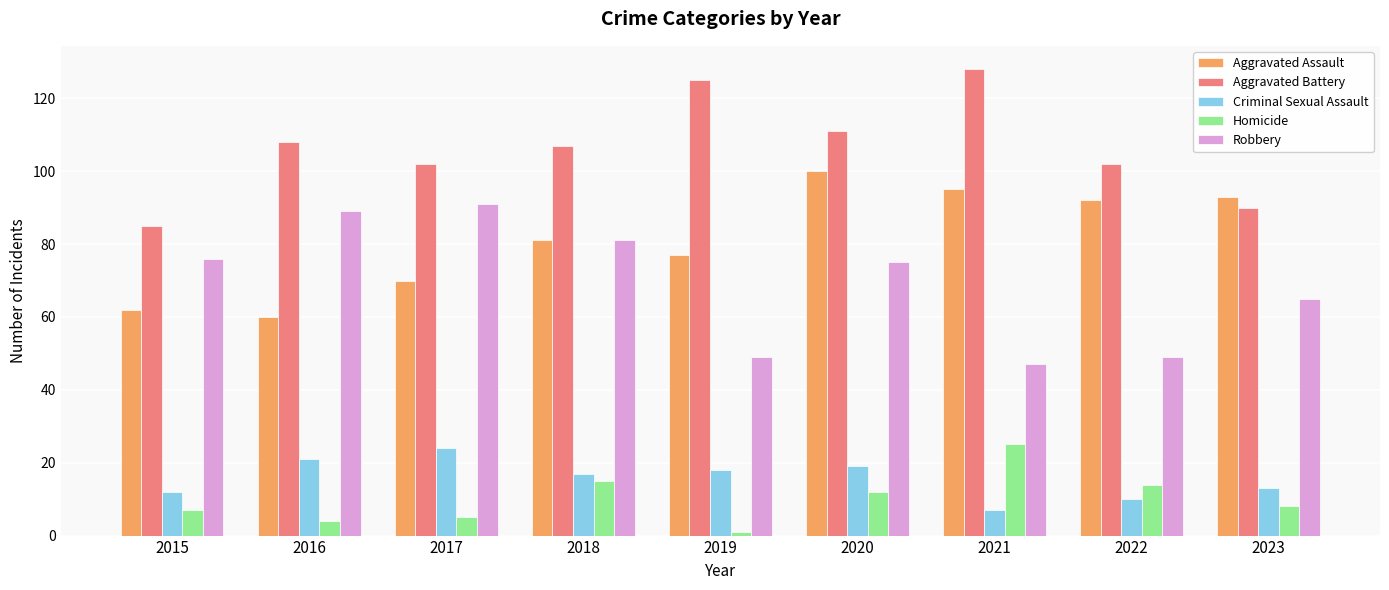

Reading right to left, what are all the values shown in this chart?

Aggravated Assault: 93	92	95	100	77	81	70	60	62
Aggravated Battery: 90	102	128	111	125	107	102	108	85
Criminal Sexual Assault: 13	10	7	19	18	17	24	21	12
Homicide: 8	14	25	12	1	15	5	4	7
Robbery: 65	49	47	75	49	81	91	89	76